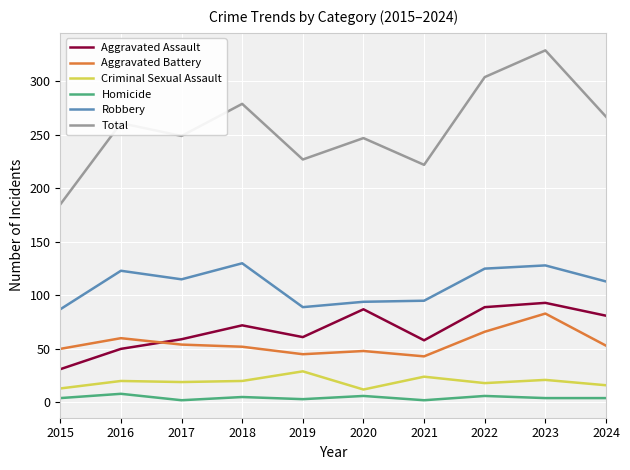

Which series has the largest total across all categories?

Total